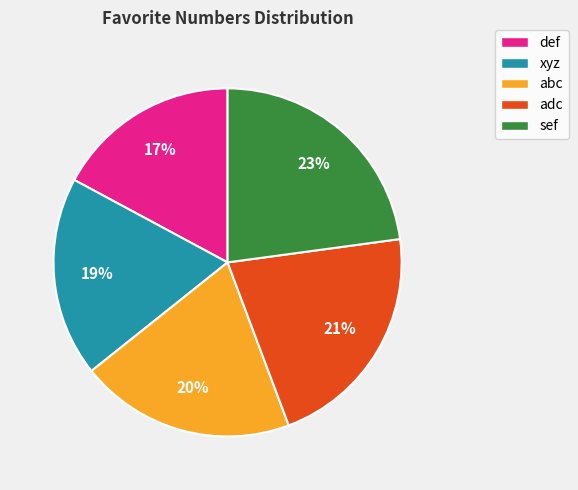

Which has a higher value, def or adc?

adc